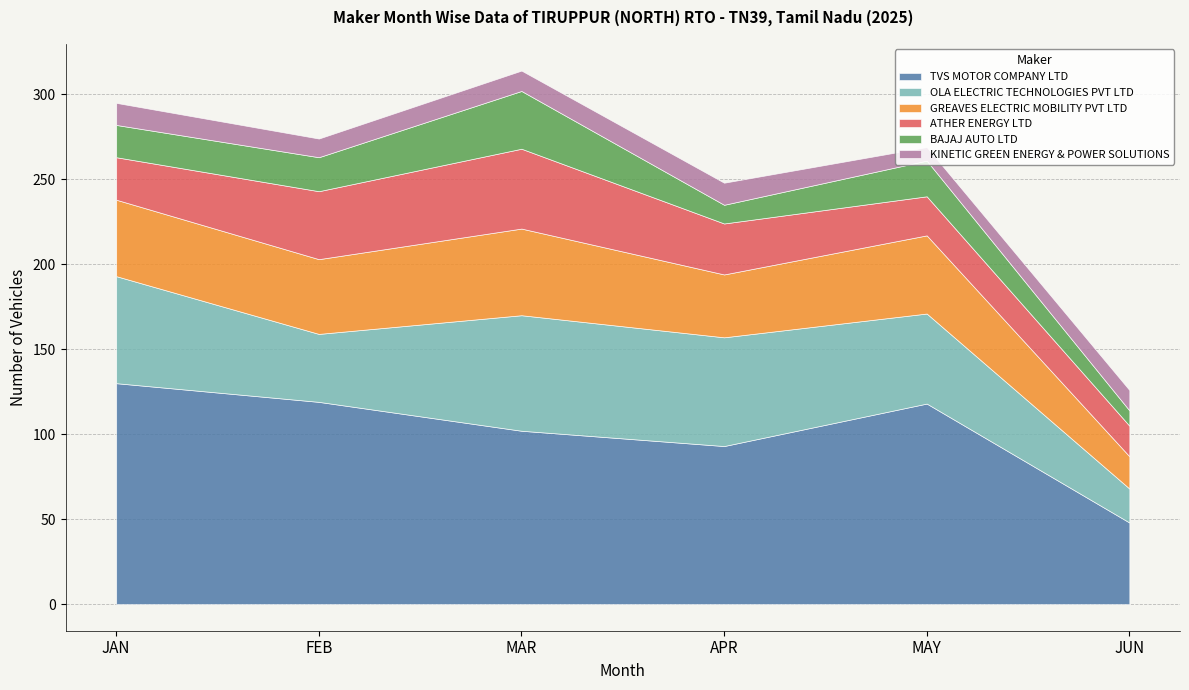

The BAJAJ AUTO LTD series shows 13 at JUN. True or false?

False